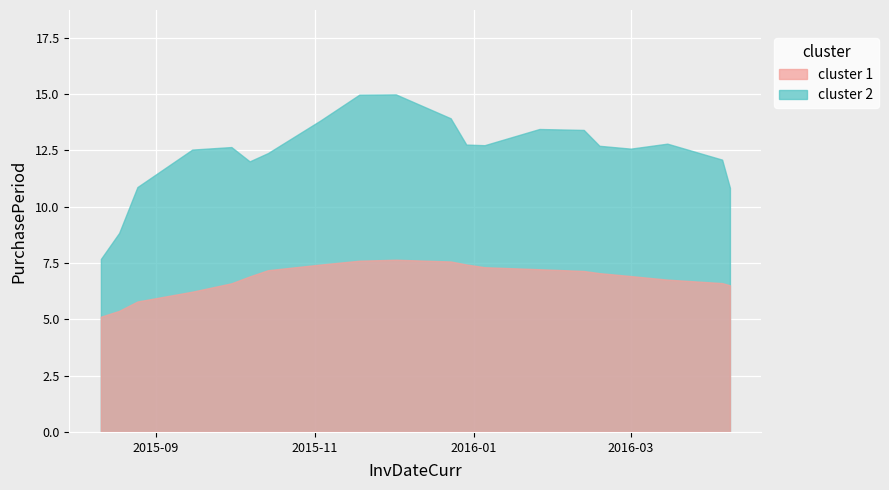

Rank the categories by value from lowest to highest.

2016-04-08, 2015-12-29, 2016-02-18, 2015-08-11, 2015-08-18, 2015-08-25, 2015-10-07, 2015-10-14, 2016-01-05, 2016-03-01, 2015-12-02, 2016-03-15, 2015-09-30, 2015-11-18, 2016-02-12, 2015-11-03, 2015-09-15, 2015-12-23, 2016-01-26, 2016-04-05